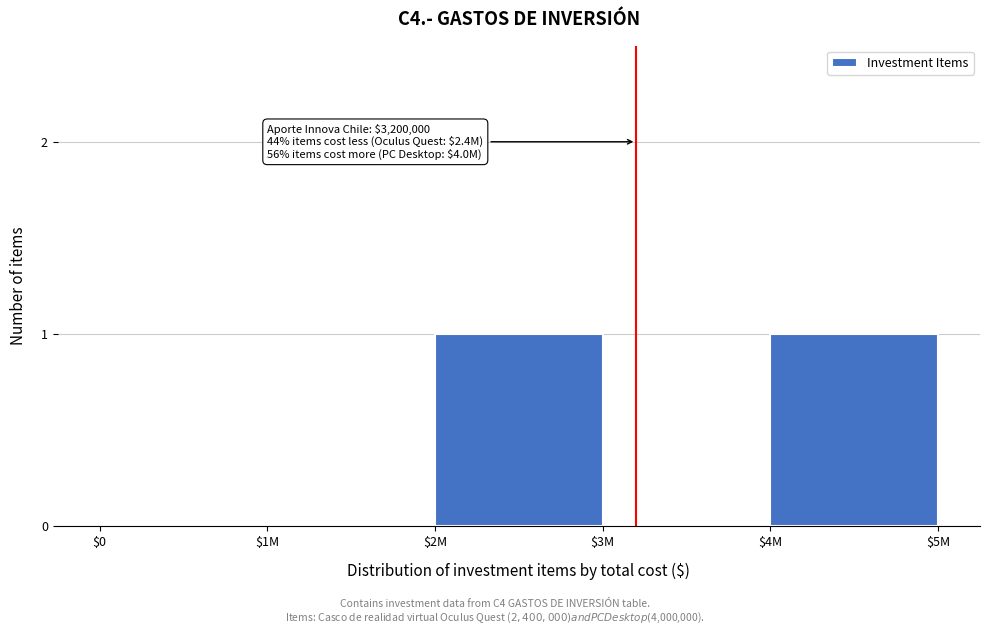

The chart shows a value of 0 at $1M. True or false?

True